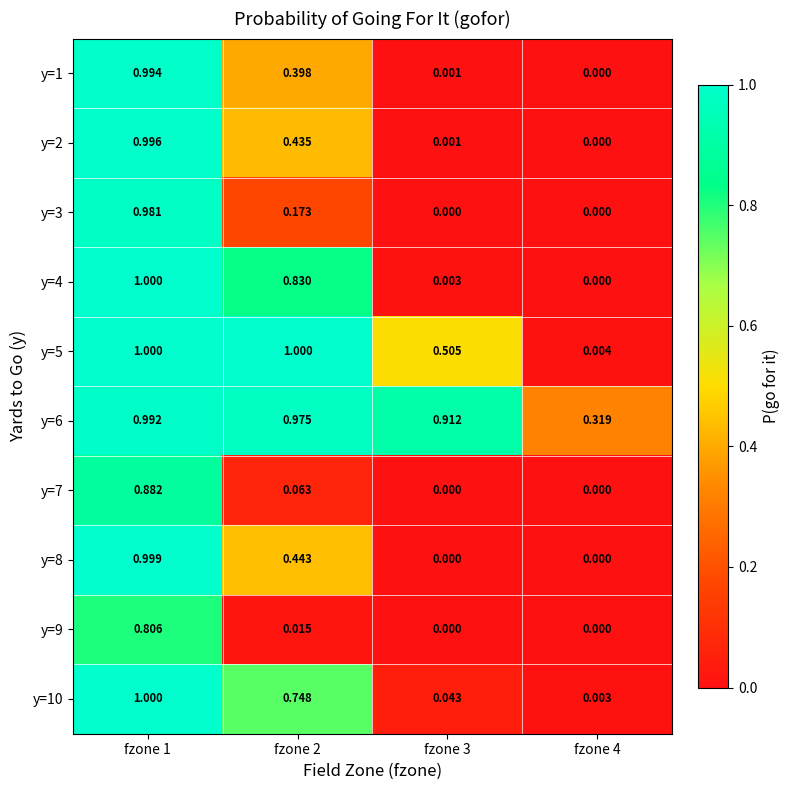

Rank the series at fzone 1 from lowest to highest value.

y=9, y=7, y=3, y=6, y=1, y=2, y=8, y=4, y=5, y=10